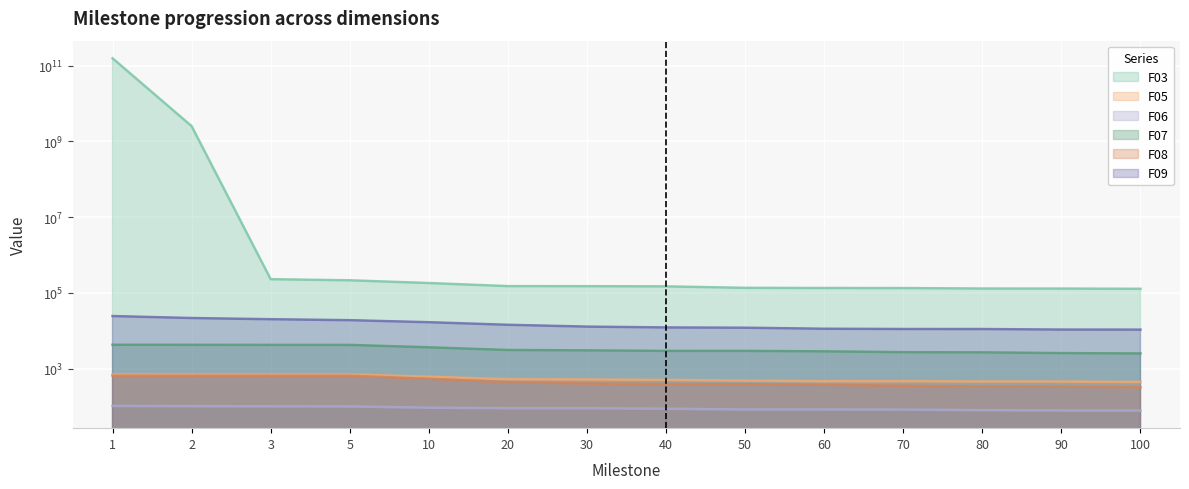

How many values in the F09 series are below 12895?

7